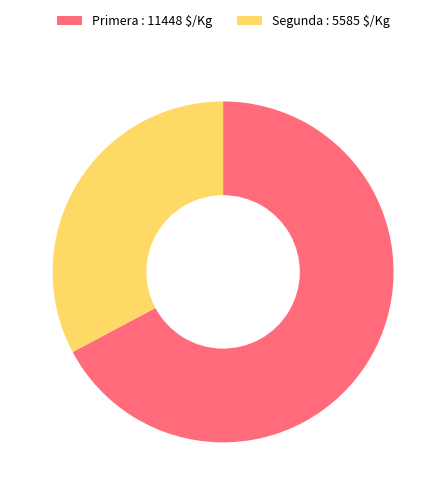

Is it true that Primera : 11448 $/Kg is 78% of the pie?

False